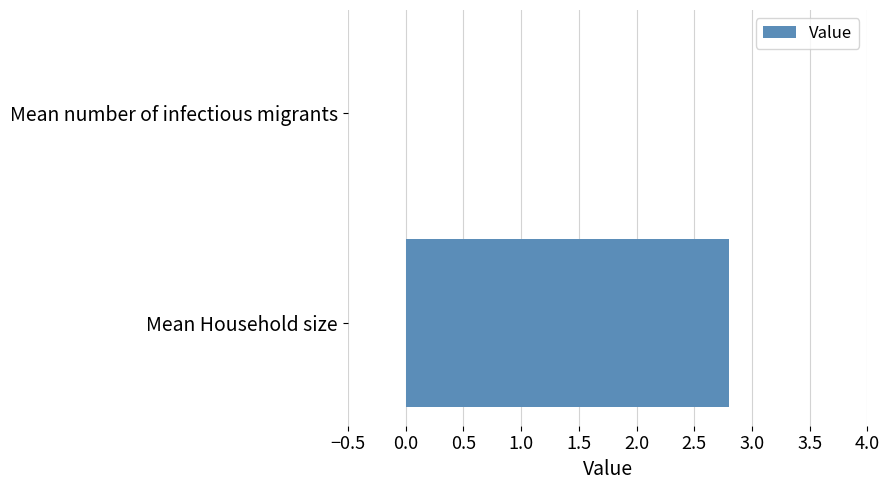

How many positive values are there?

1